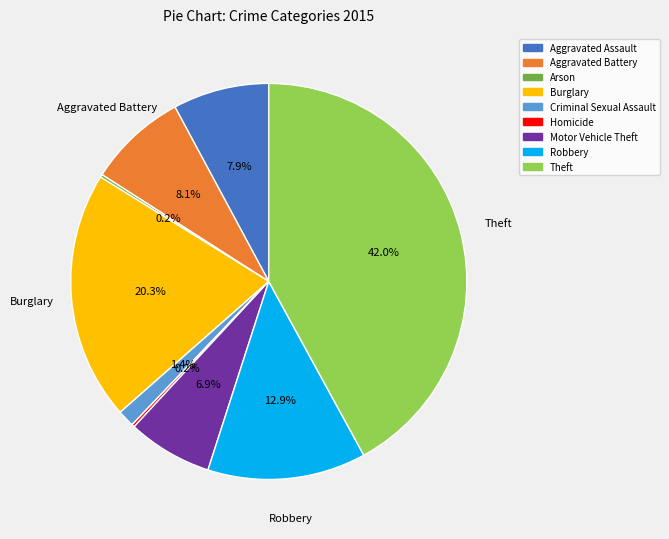

What is the ratio of the value at Robbery to the value at Burglary?

0.6